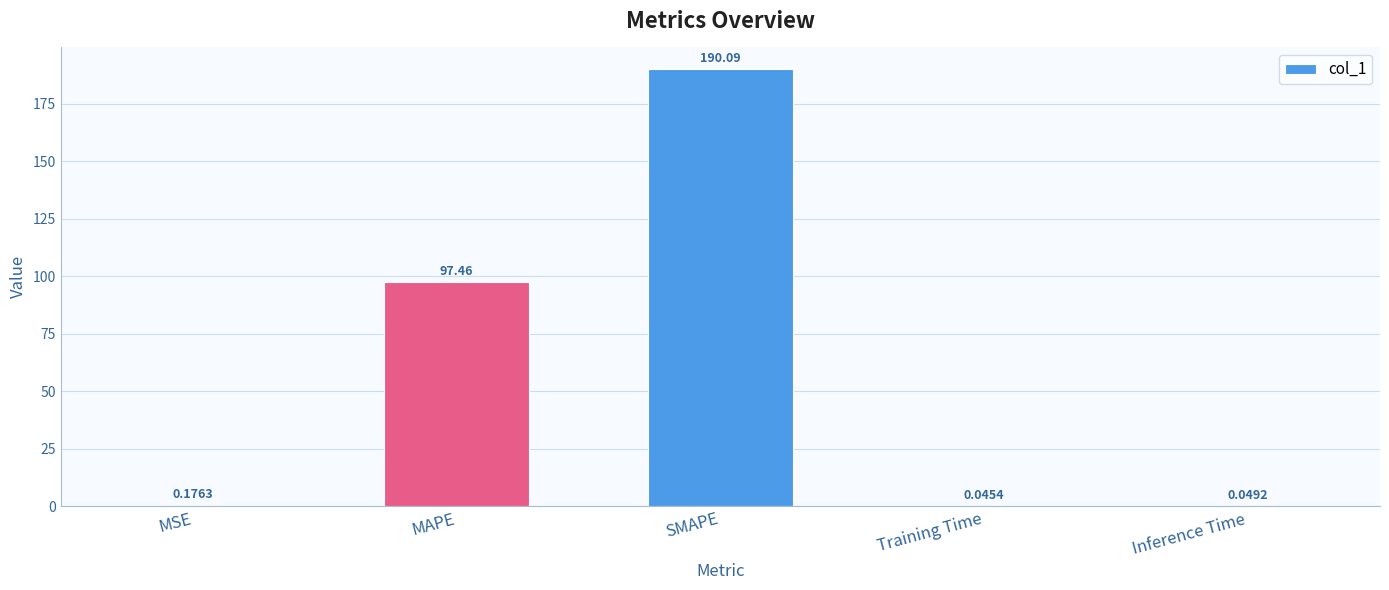

At which label is the value closest to 95?

MAPE